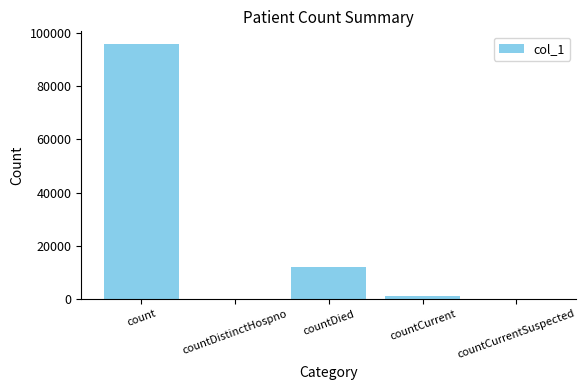

How many distinct data groups are displayed?

1